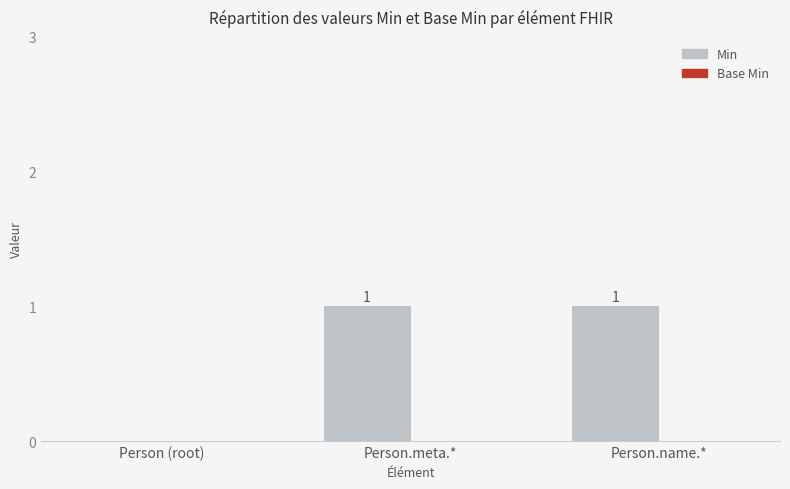

The chart shows a value of 1 at Person.meta.*. True or false?

True